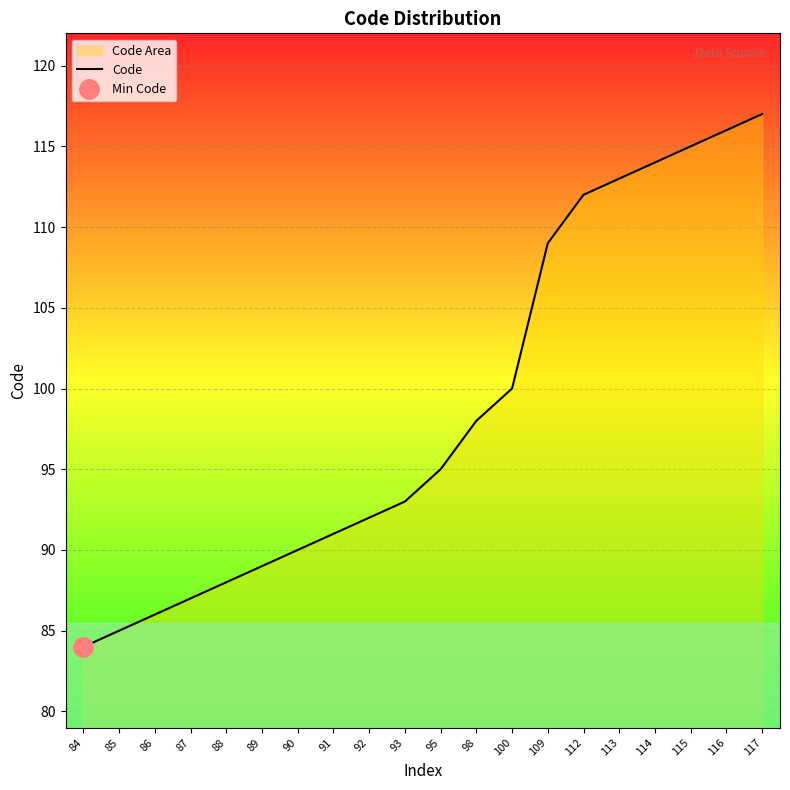

At which category does the chart reach its minimum across all series?

84